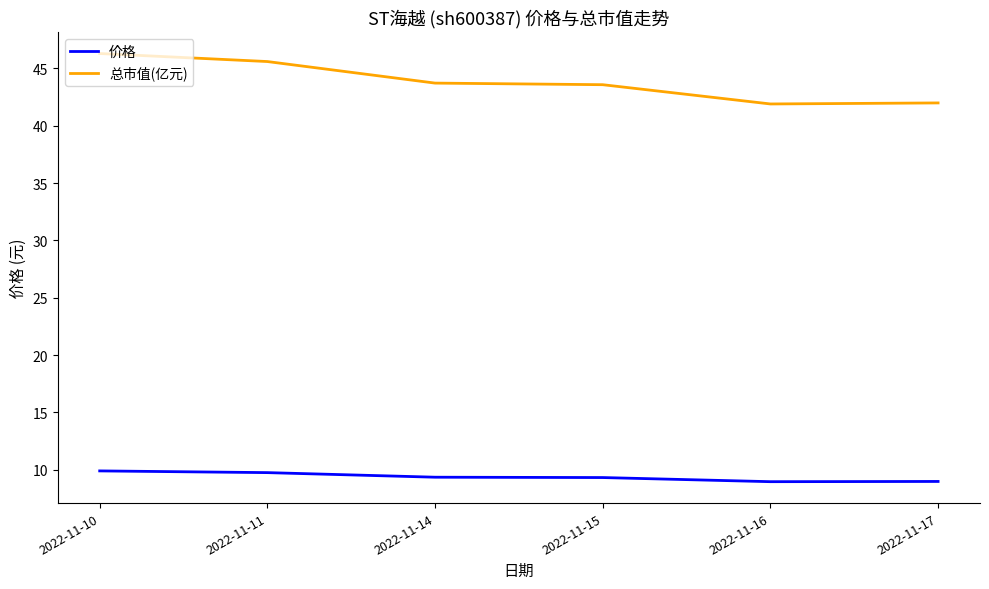

What is the difference between the highest and lowest values at 2022-11-14?

34.4